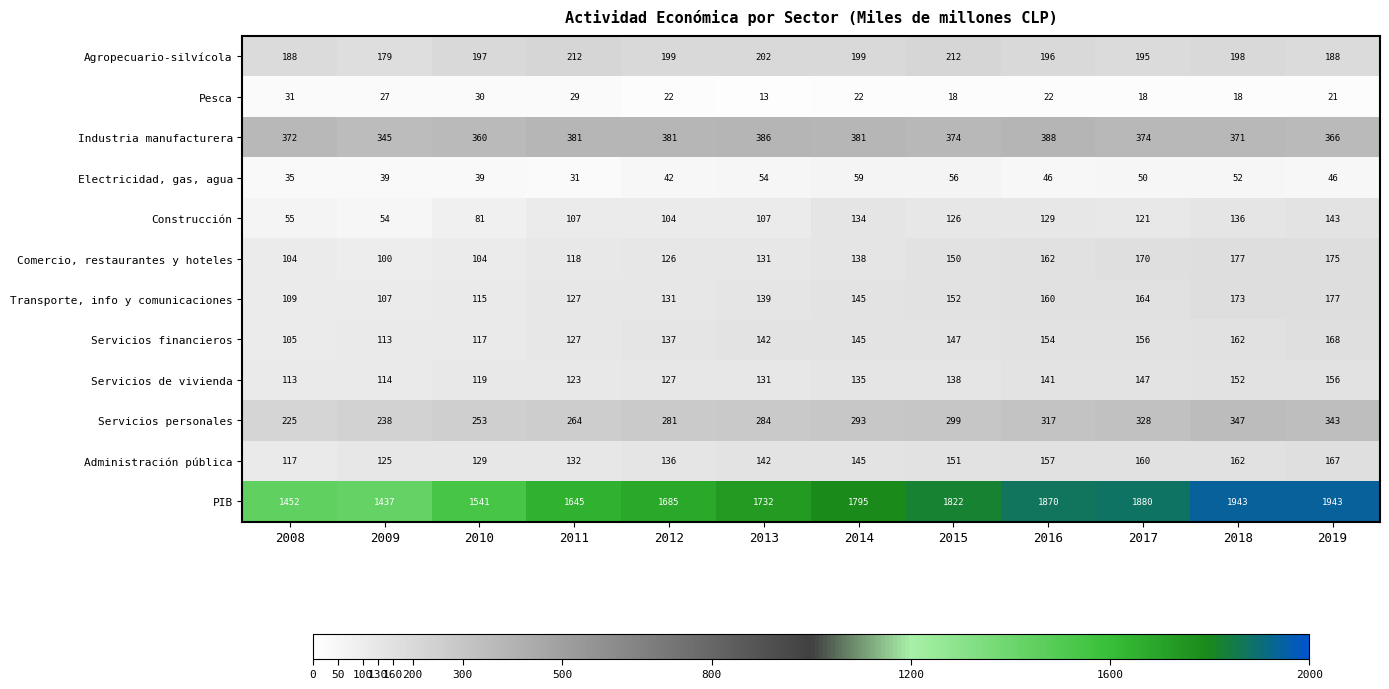

Which series changed the most between 2009 and 2015?

PIB